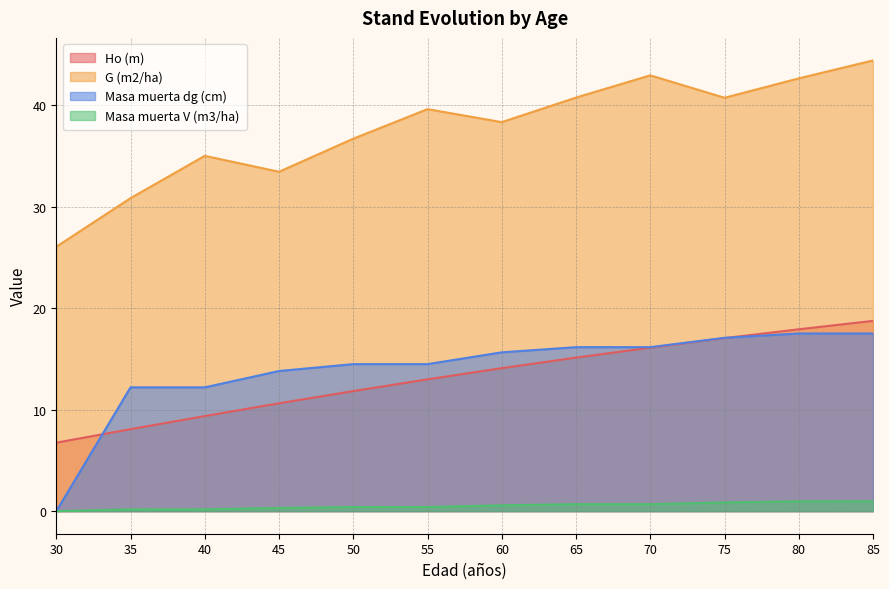

Is it true that Masa muerta V (m3/ha) equals 1.0 at 60?

False